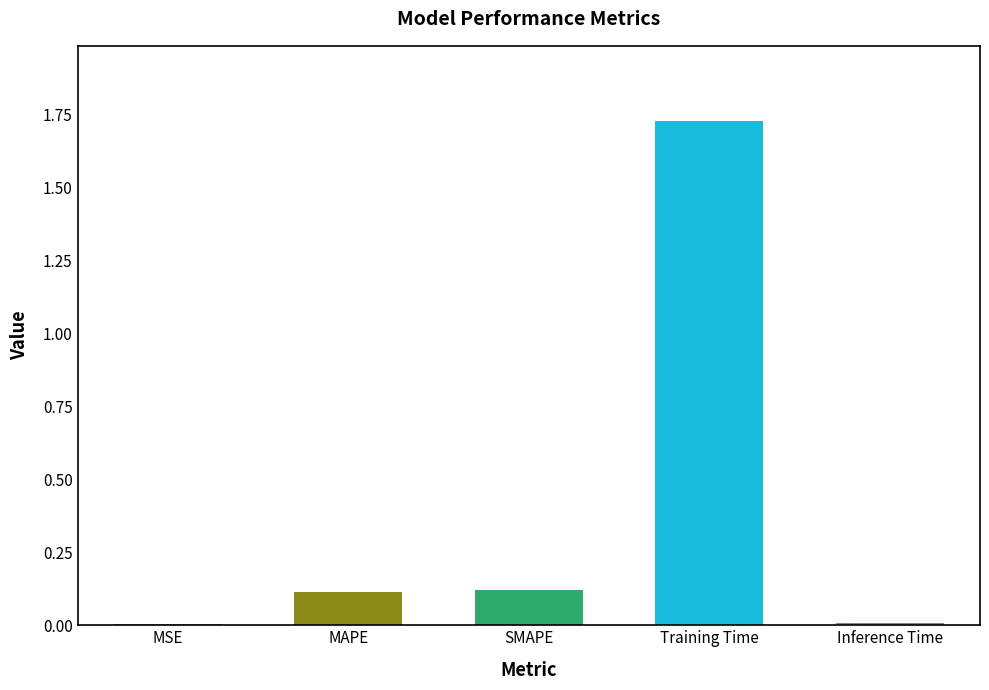

At which category does the chart reach its peak across all series?

Training Time